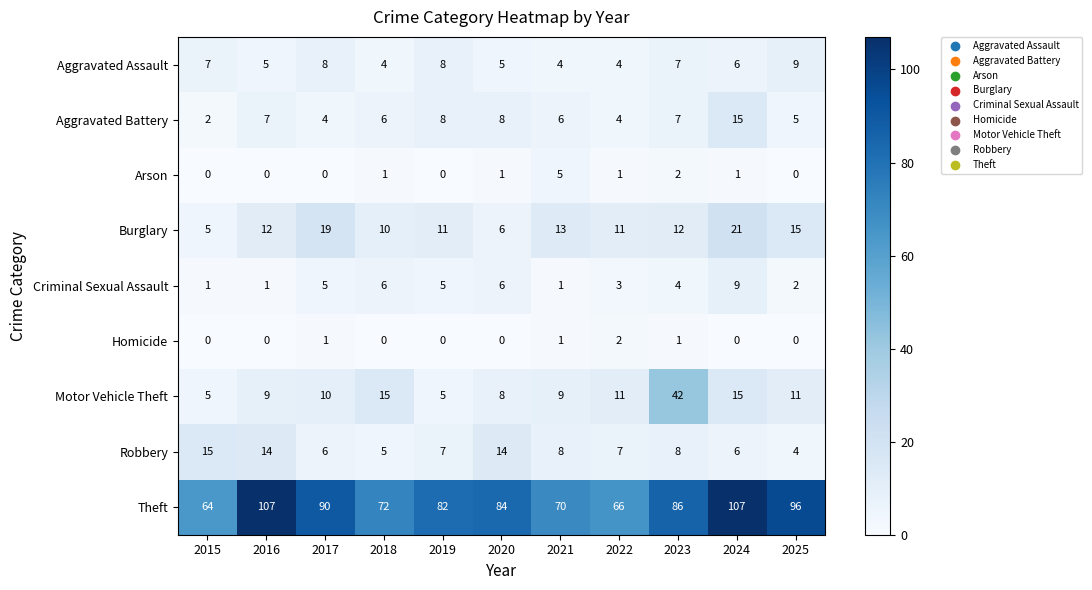

At which category is the sum across all series the highest?

2024